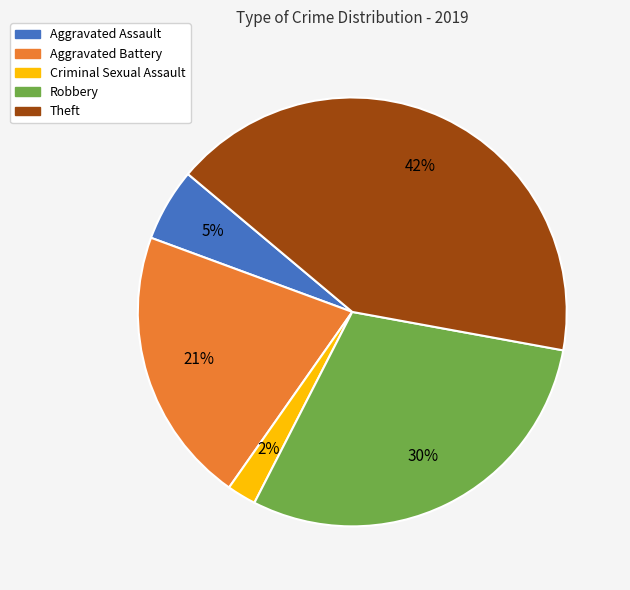

Is Robbery the majority of the pie?

No